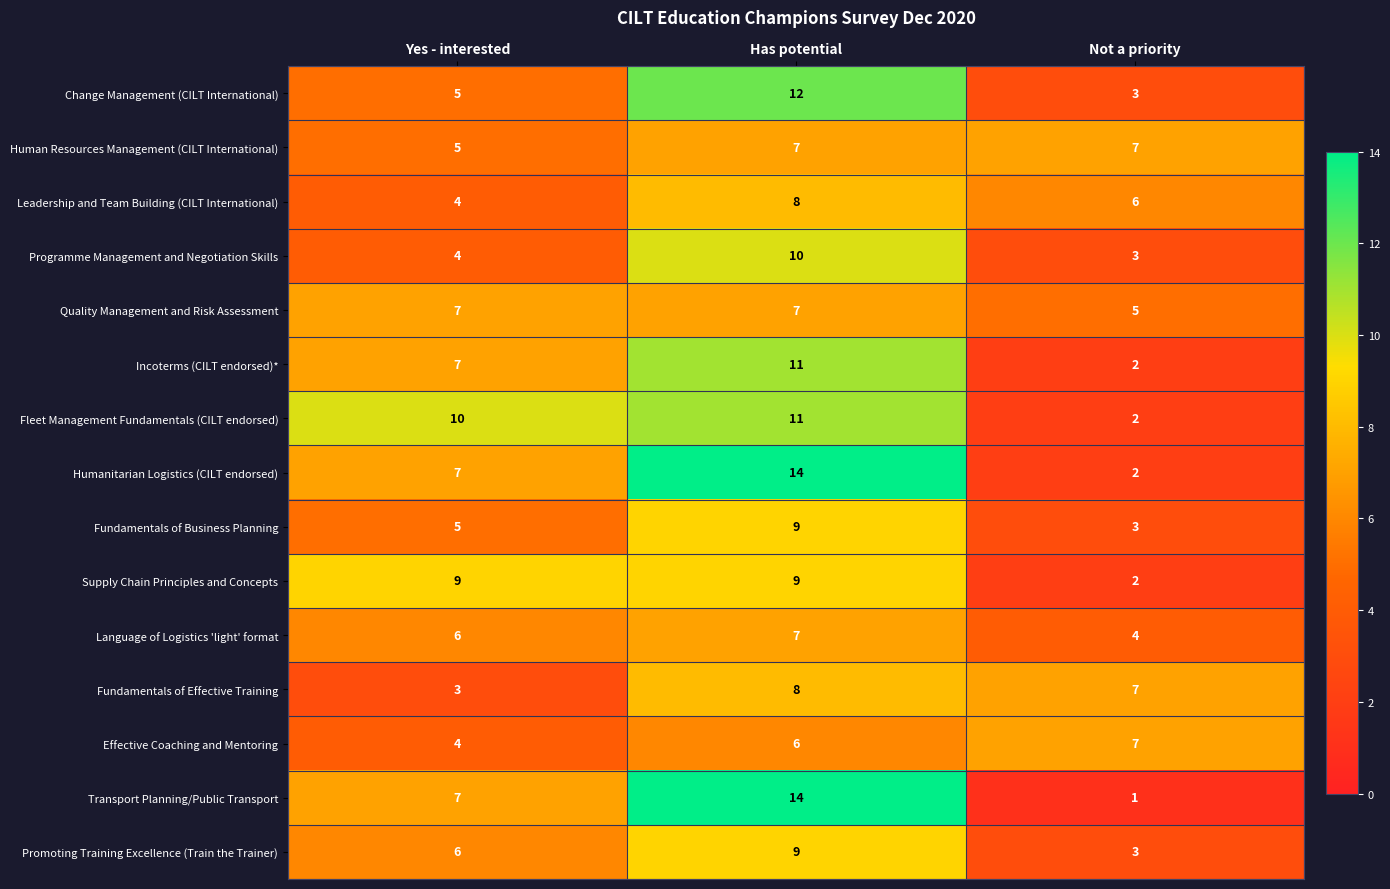

The value of Fundamentals of Effective Training at Not a priority is 11. True or false?

False